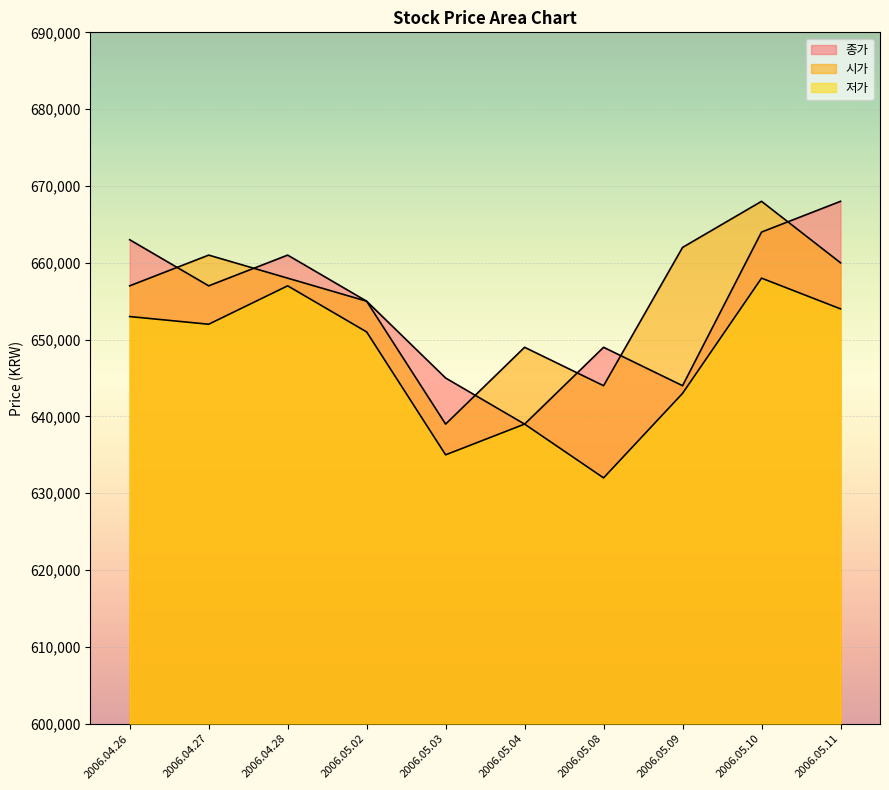

Reading right to left, extract all data points from this chart.

종가: 2006.05.11=668000	2006.05.10=664000	2006.05.09=644000	2006.05.08=649000	2006.05.04=639000	2006.05.03=645000	2006.05.02=655000	2006.04.28=661000	2006.04.27=657000	2006.04.26=663000
시가: 2006.05.11=660000	2006.05.10=668000	2006.05.09=662000	2006.05.08=644000	2006.05.04=649000	2006.05.03=639000	2006.05.02=655000	2006.04.28=658000	2006.04.27=661000	2006.04.26=657000
저가: 2006.05.11=654000	2006.05.10=658000	2006.05.09=643000	2006.05.08=632000	2006.05.04=639000	2006.05.03=635000	2006.05.02=651000	2006.04.28=657000	2006.04.27=652000	2006.04.26=653000